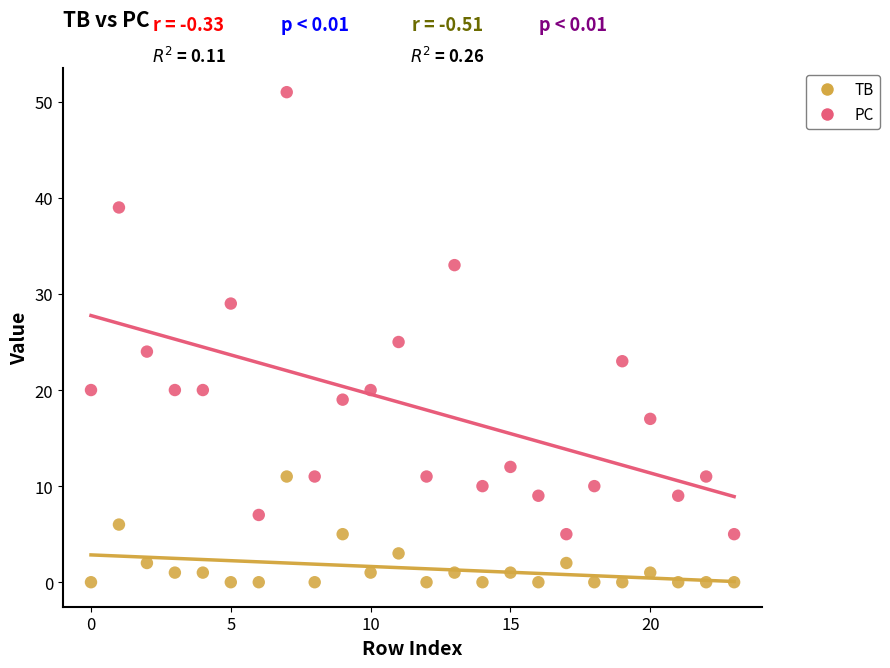

In the PC series, what Y value is closest to 28?

29